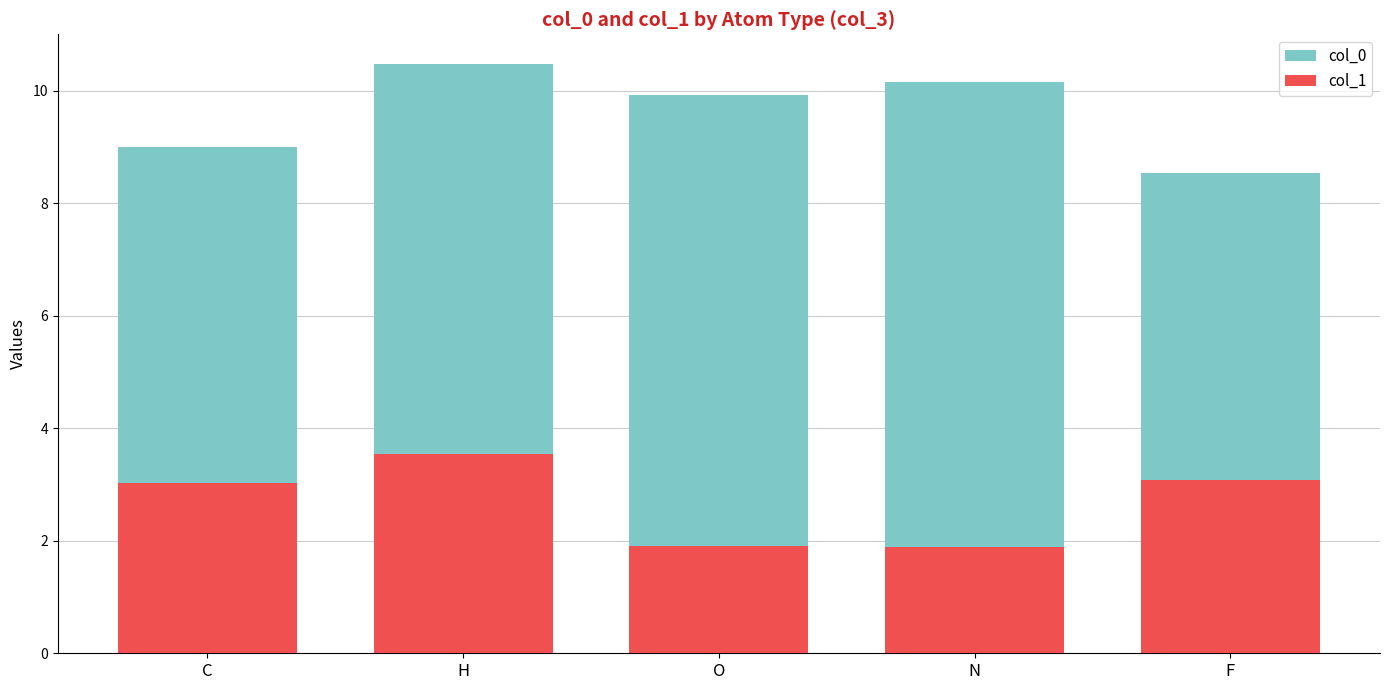

How many data points does each series have?

5